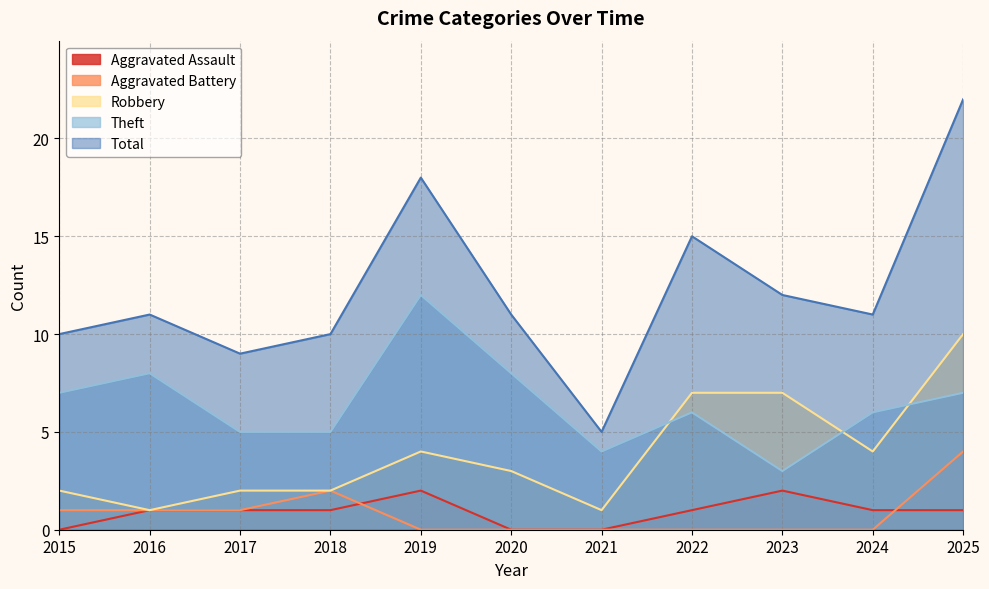

What is the value of the Theft point at the 8th from the left?

6